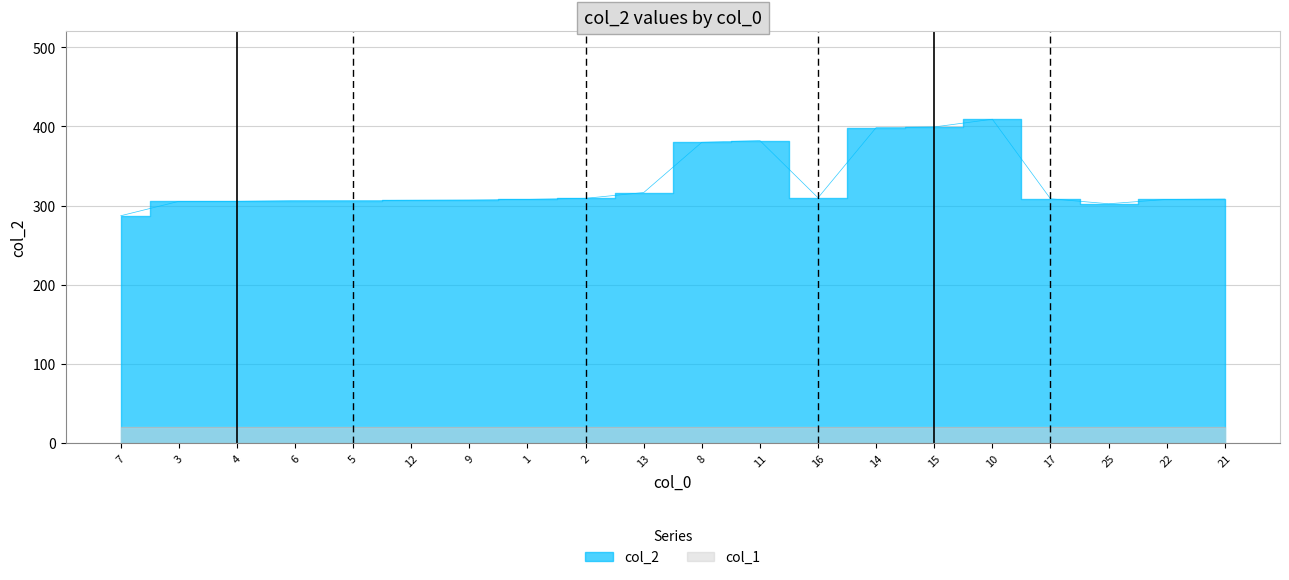

What is the label of the 1st point from the right?

21